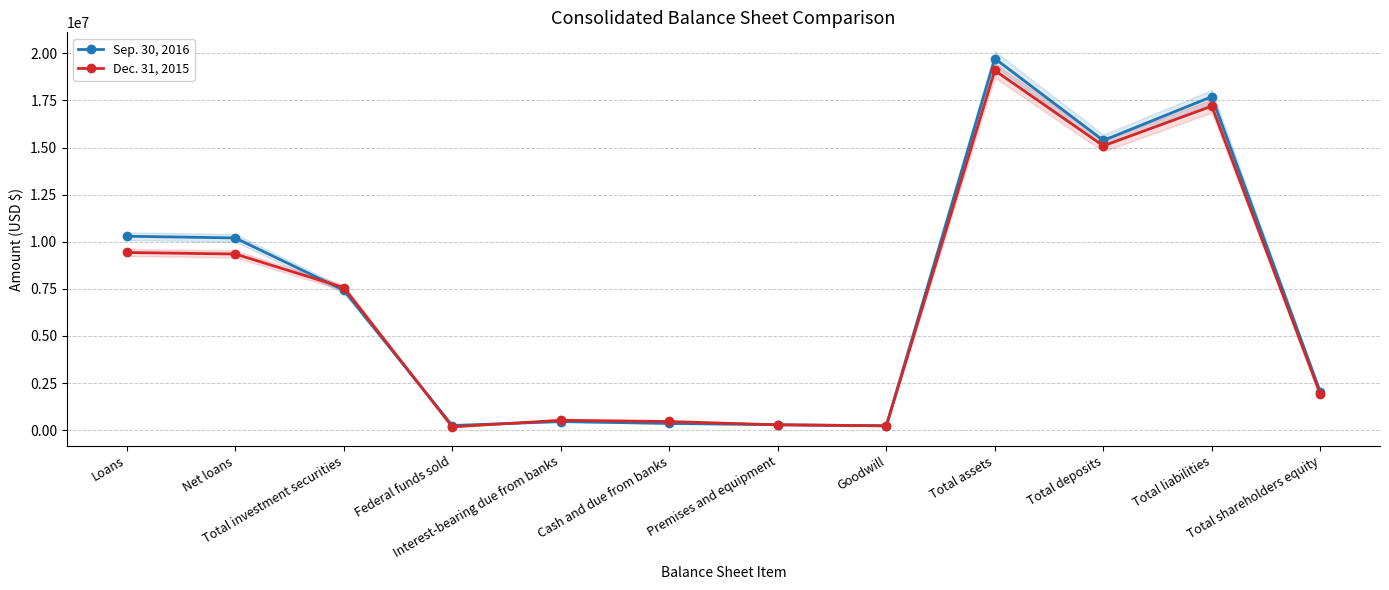

Which series has the largest total across all categories?

Sep. 30, 2016